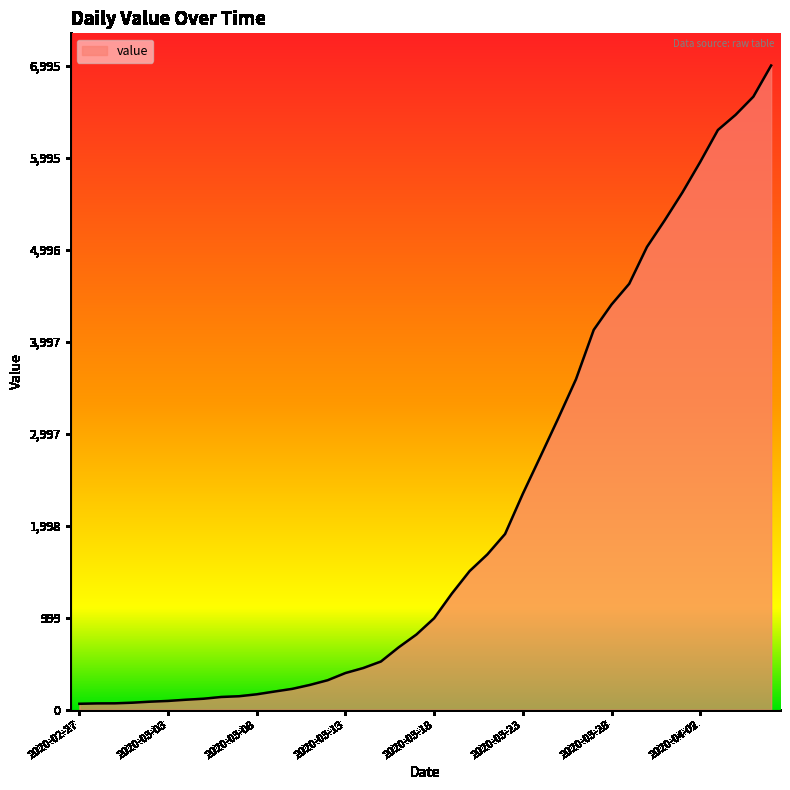

What is the greatest value displayed?

6995